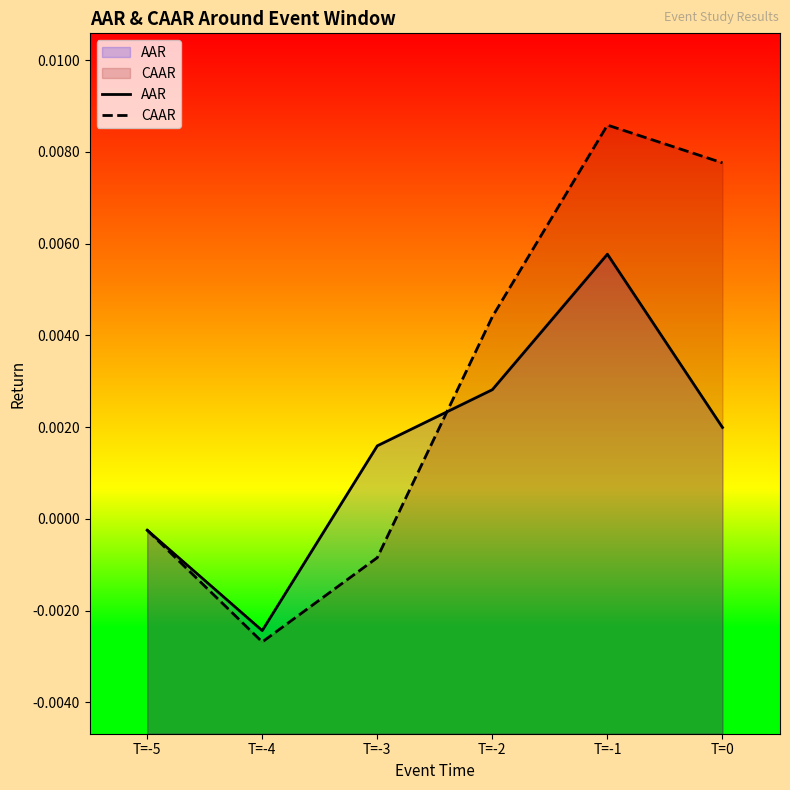

What are all the series names shown in the legend?

AAR, CAAR